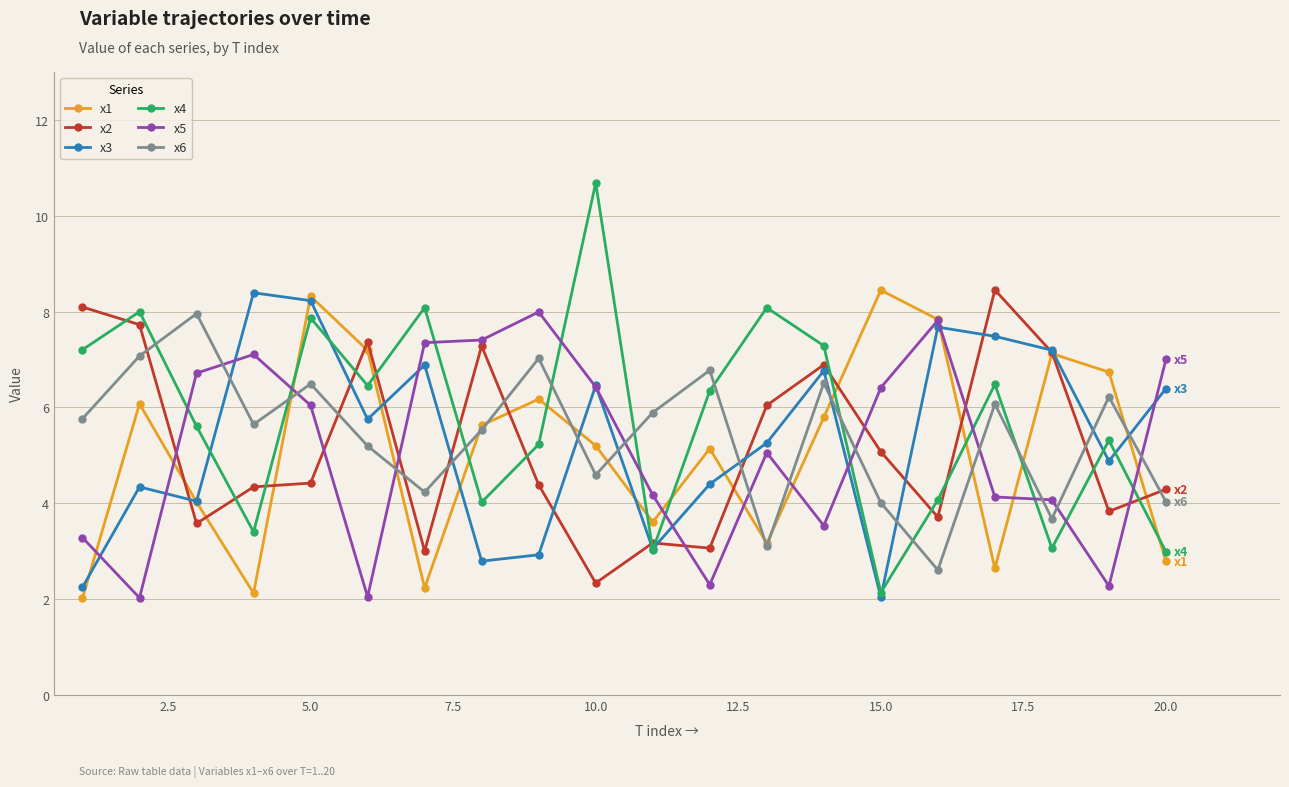

How many data points does each series have?

20